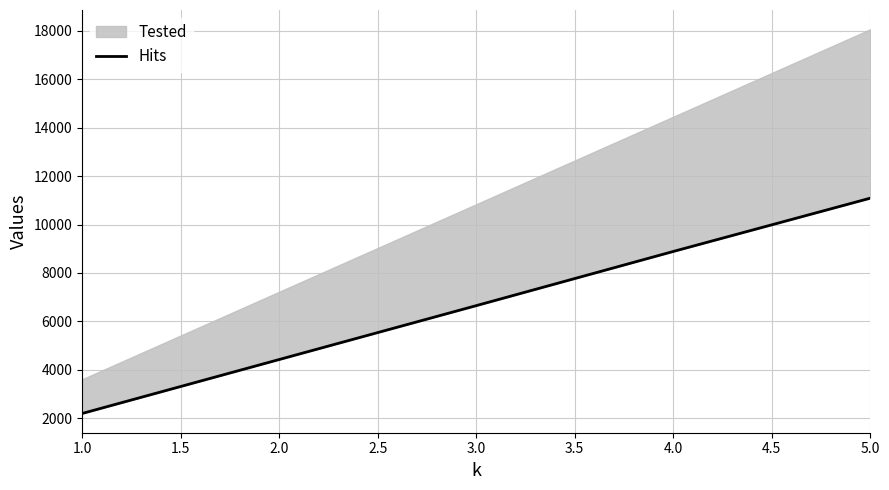

What is the minimum value shown in the chart?

2201